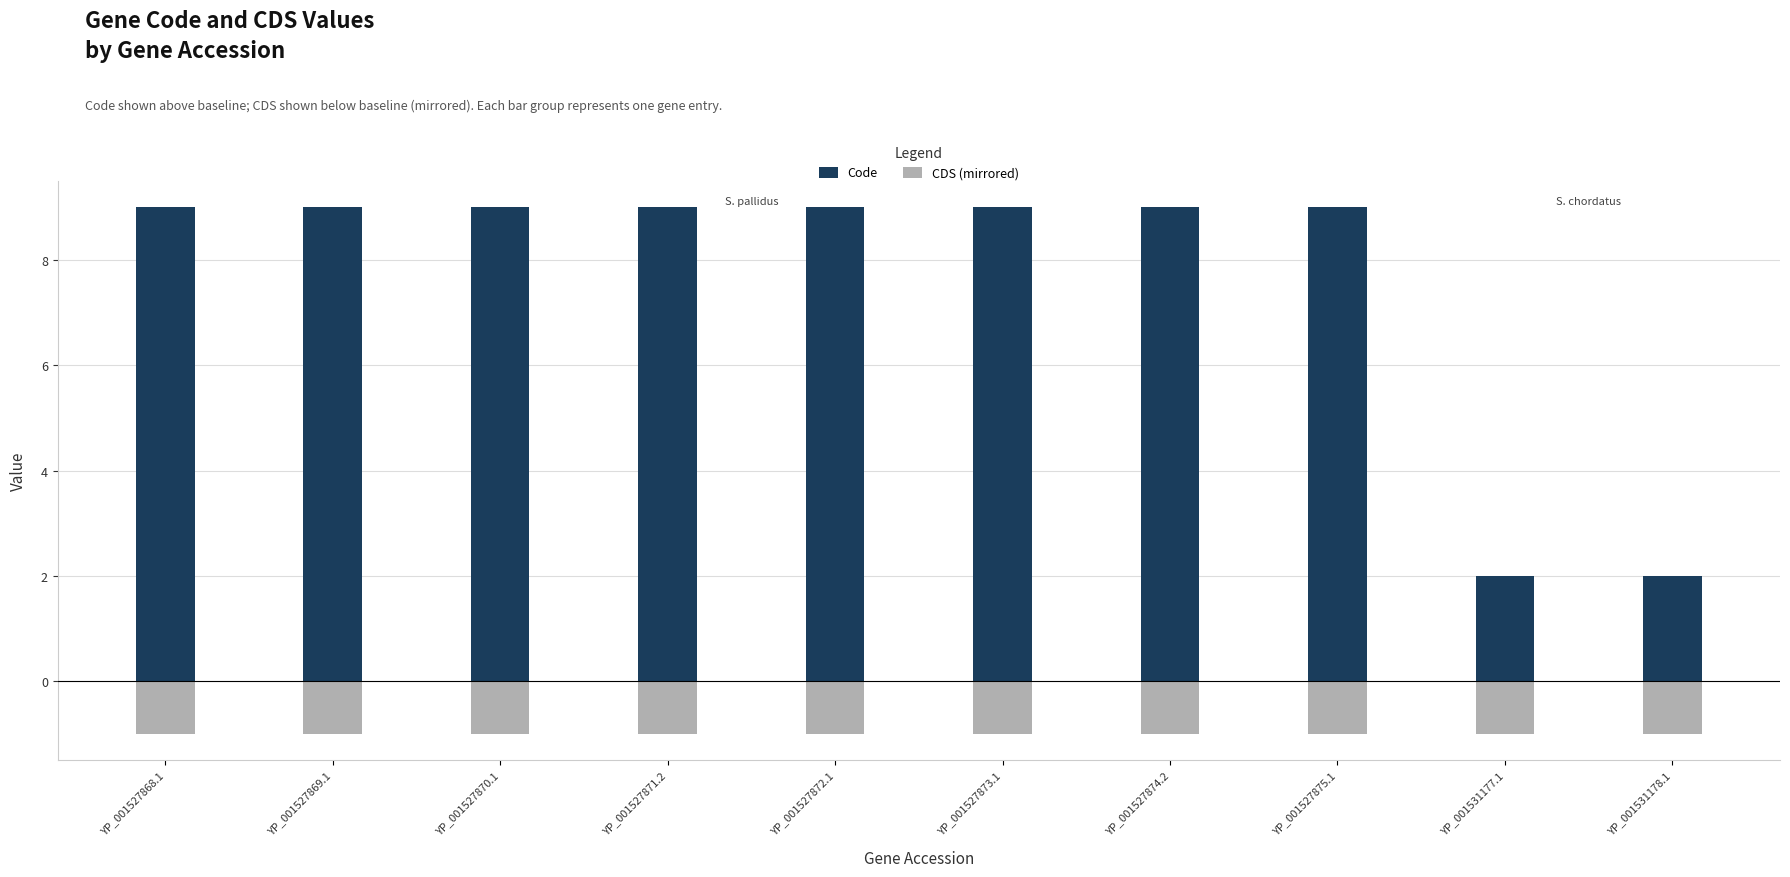

Reading right to left, extract all data points from this chart.

Code: 2	2	9	9	9	9	9	9	9	9
CDS (mirrored): -1	-1	-1	-1	-1	-1	-1	-1	-1	-1